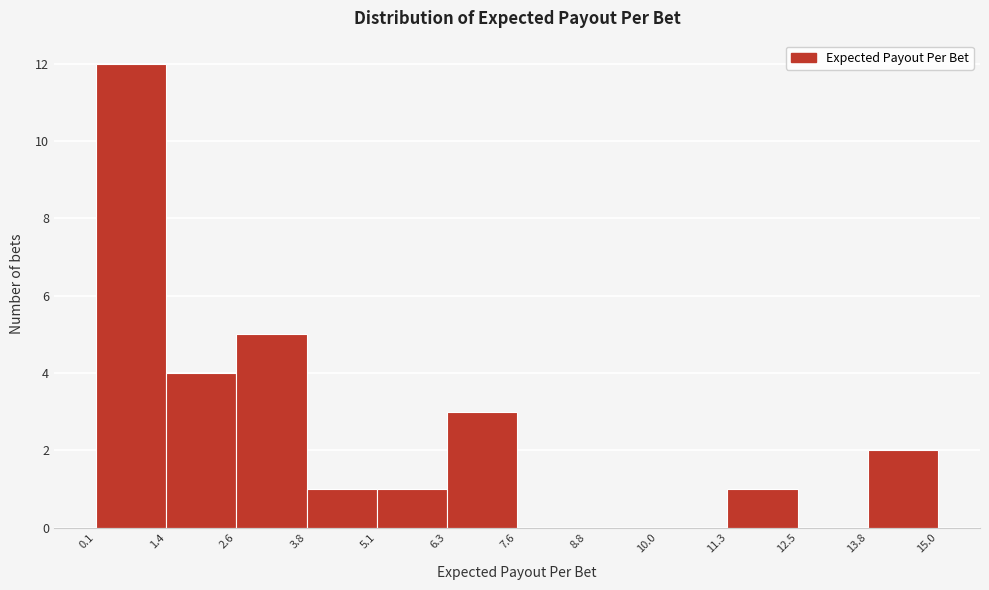

Which range on the x-axis has the tallest bar?

0.1 to 1.4